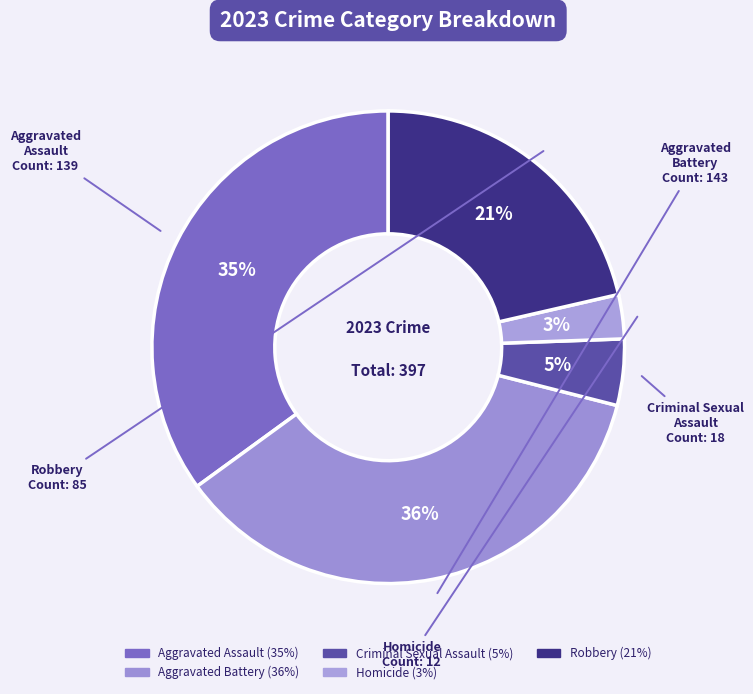

Between Homicide and Criminal Sexual Assault, which is larger?

Criminal Sexual Assault